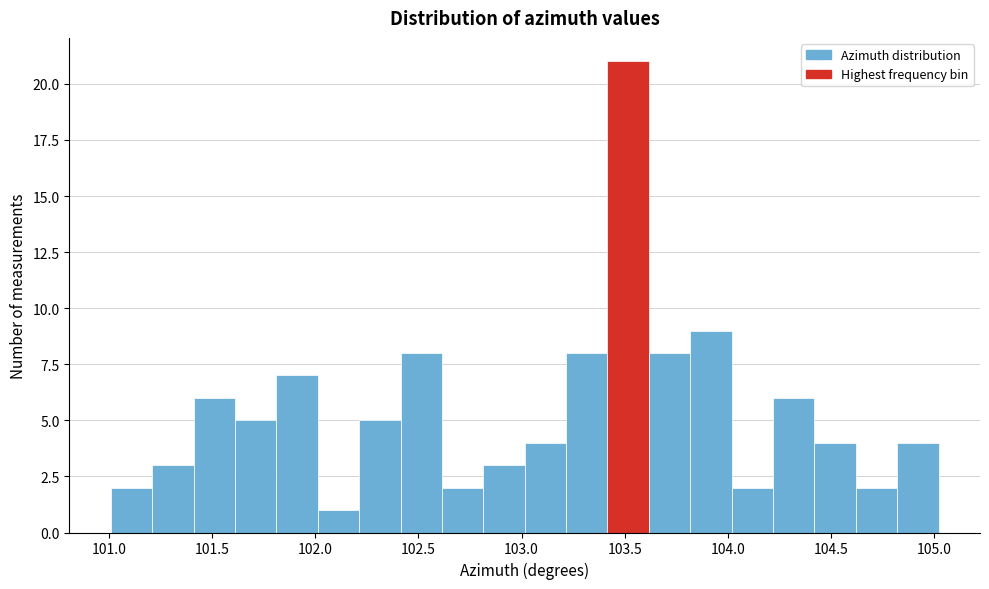

Reading left to right, transcribe this chart: for each bar, give the range it covers on the x-axis and its height. Neither the bar edges nor the heights are printed on the chart, so give them approximately, as read against the axes.

101.0 to 101.2: 2
101.2 to 101.4: 3
101.4 to 101.6: 6
101.6 to 101.8: 5
101.8 to 102.0: 7
102.0 to 102.2: 1
102.2 to 102.4: 5
102.4 to 102.6: 8
102.6 to 102.8: 2
102.8 to 103.0: 3
103.0 to 103.2: 4
103.2 to 103.4: 8
103.4 to 103.6: 21
103.6 to 103.8: 8
103.8 to 104.0: 9
104.0 to 104.2: 2
104.2 to 104.4: 6
104.4 to 104.6: 4
104.6 to 104.8: 2
104.8 to 105.0: 4